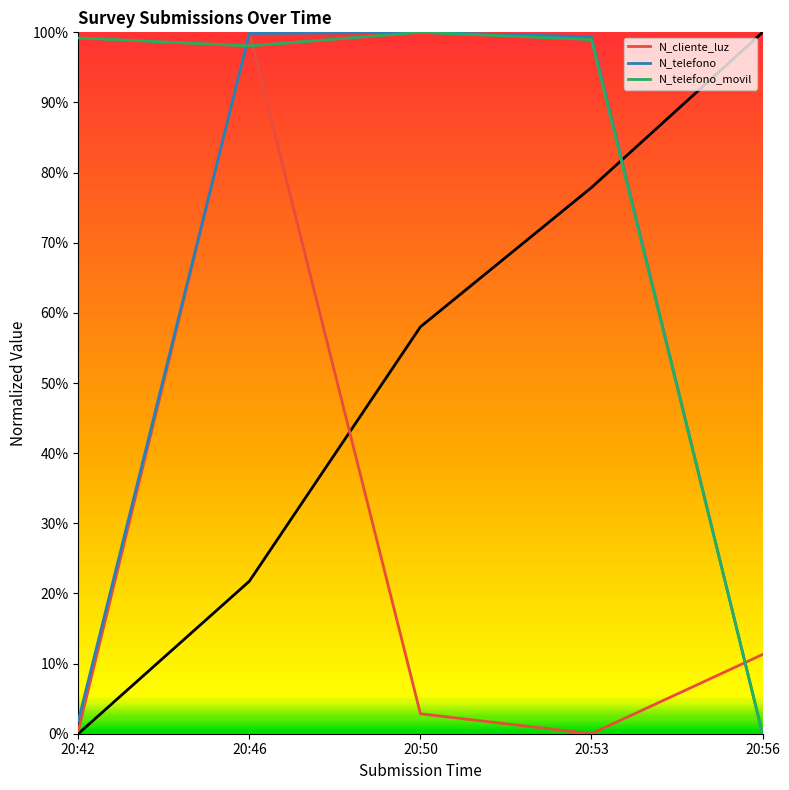

How many lines are shown in the chart?

4